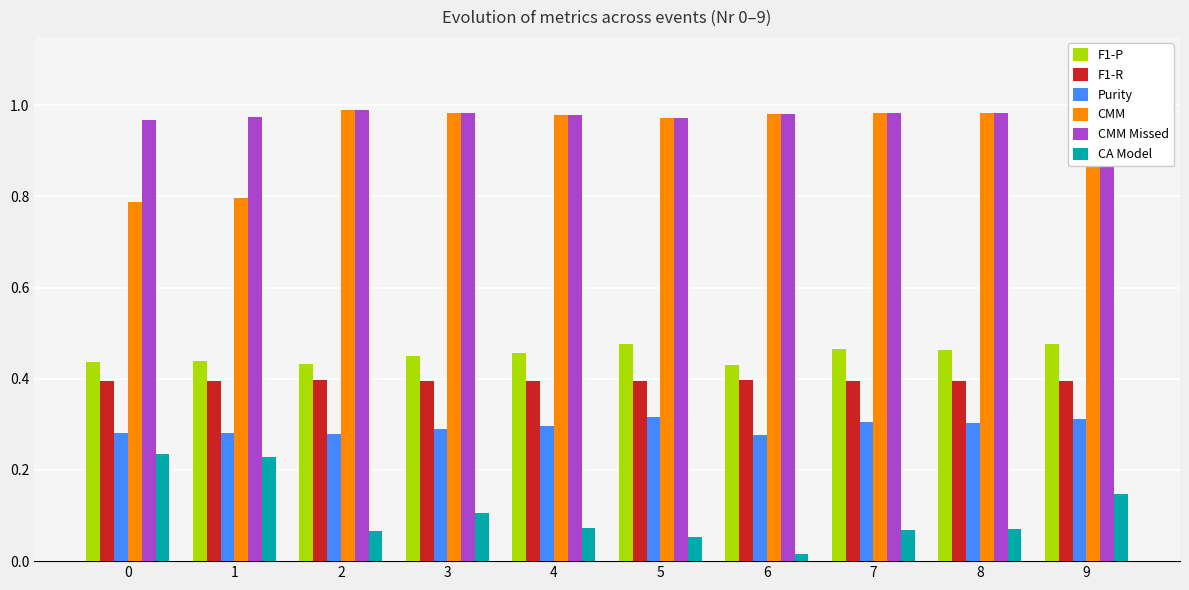

What is the sum of all Purity values?

2.9